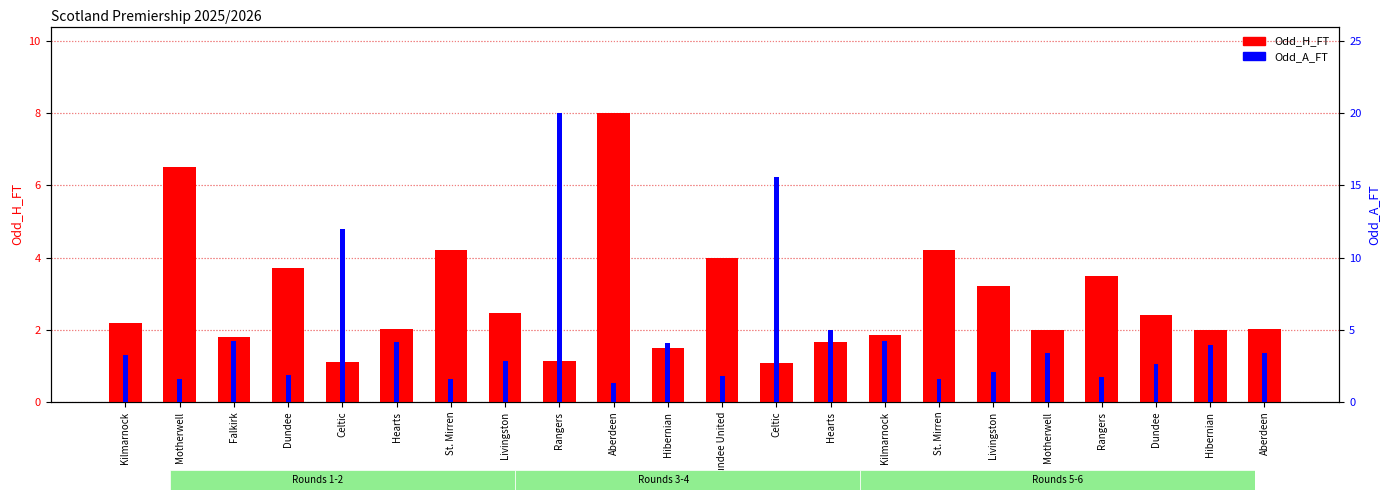

Rank the series by their average value, from highest to lowest.

Odd_A_FT, Odd_H_FT